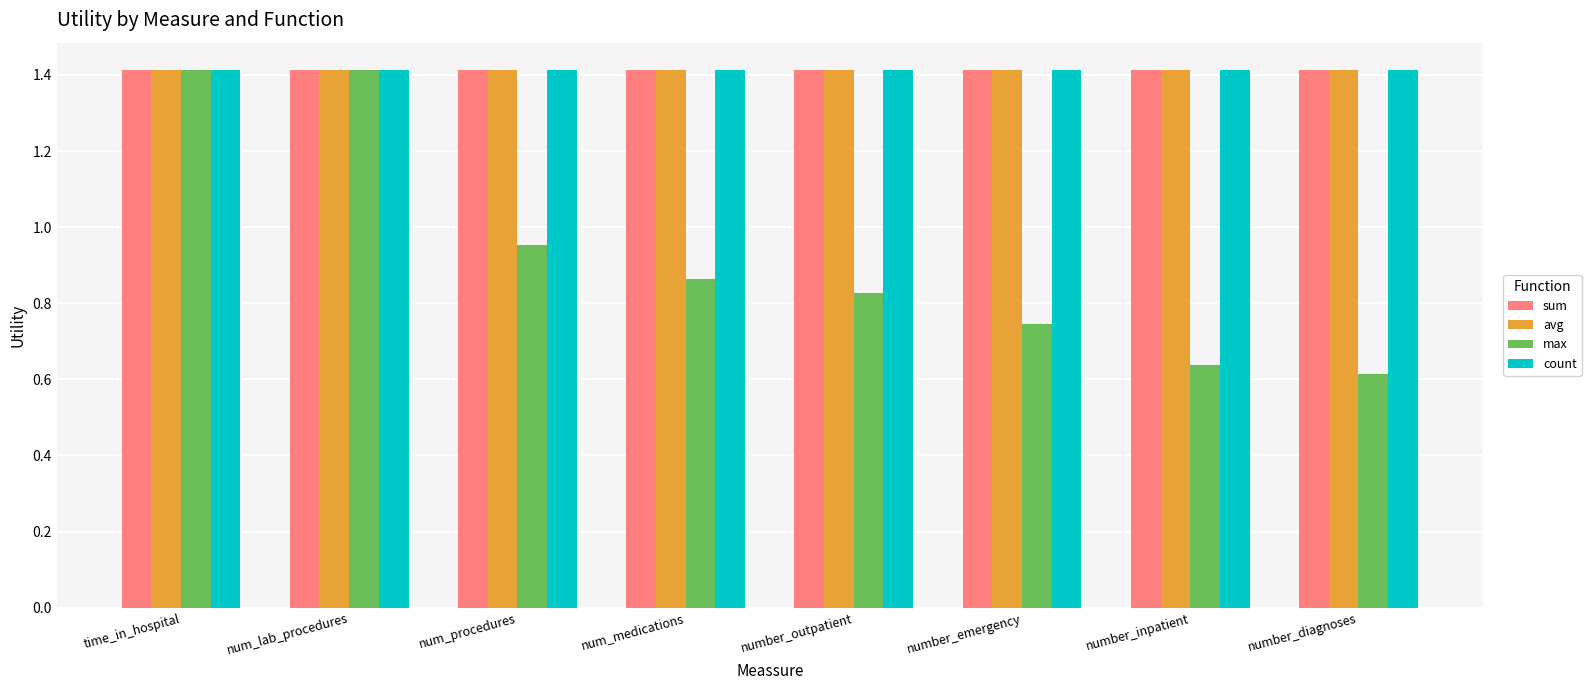

What is the label of the 8th bar from the right?

time_in_hospital